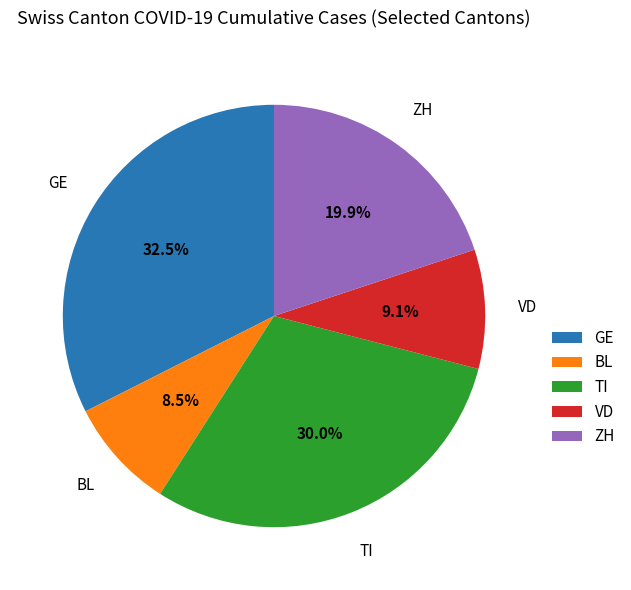

Is it true that TI is 38% of the pie?

False